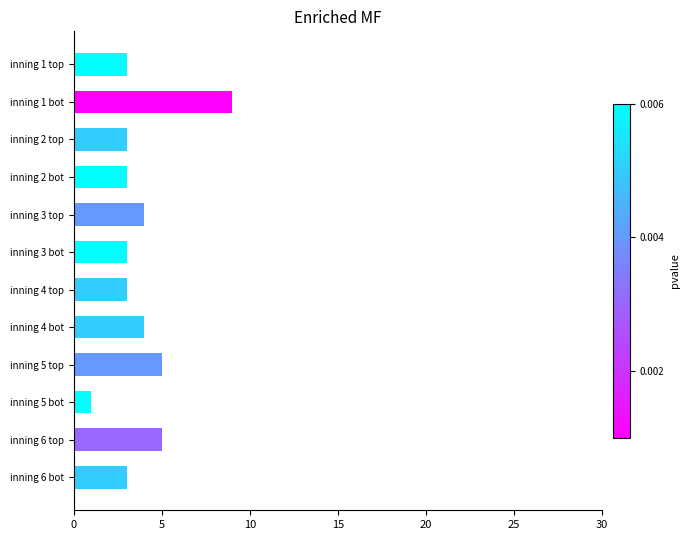

Count the number of categories in the chart.

12